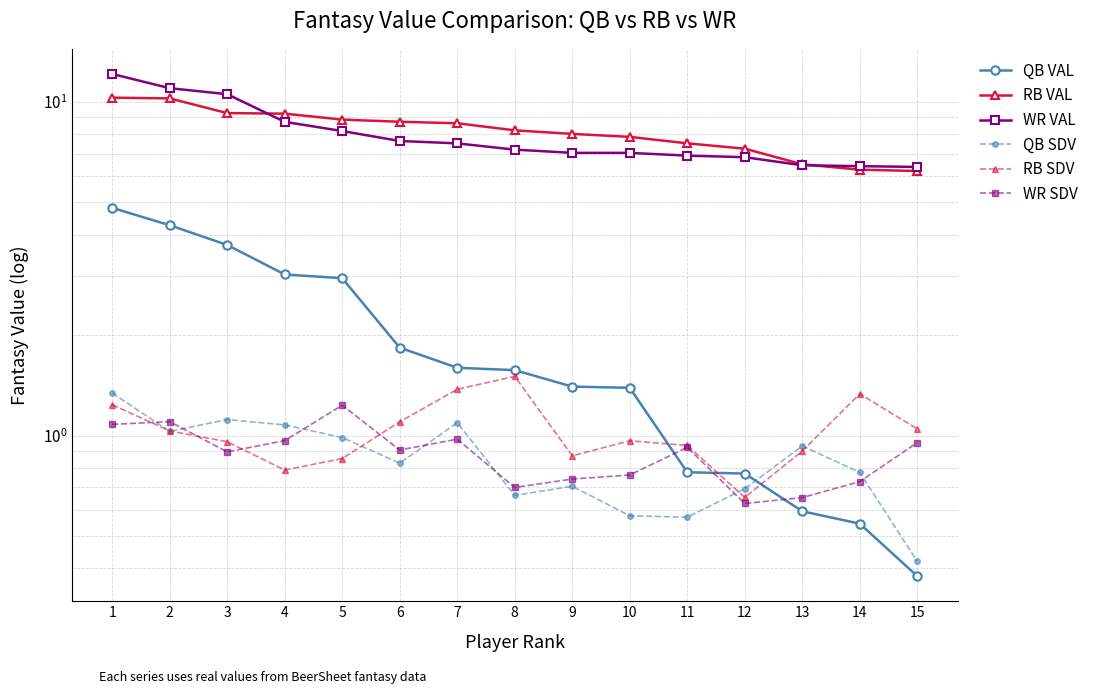

Where is QB VAL nearest to the value 2?

6